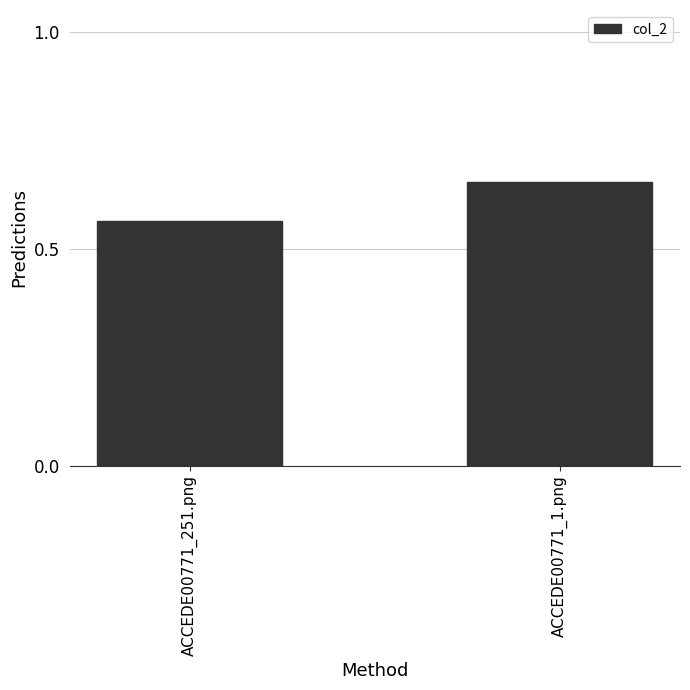

Is it true that the value at ACCEDE00771_1.png is 0.2?

False